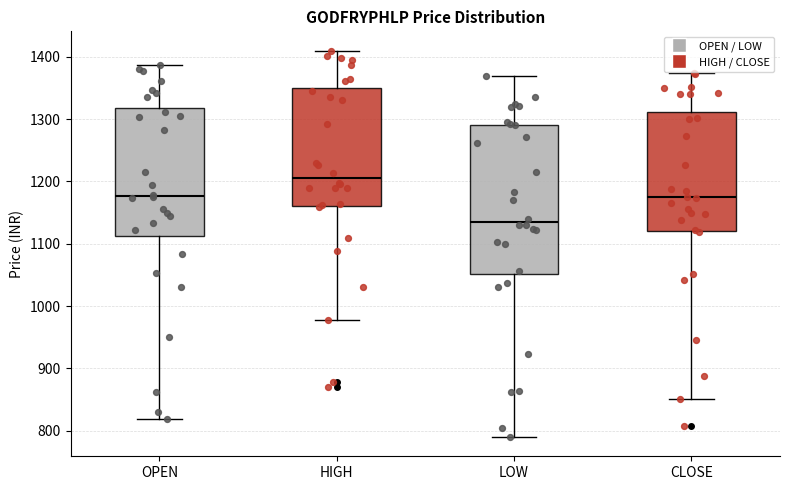

Reading left to right, read every box against the y-axis: the position of its median line, the range the box covers, and the ends of its whiskers. The values are not printed on the chart, so give them approximately, as read against the axis.

OPEN: median 1180, box 1110 to 1320, whiskers 820 to 1390
HIGH: median 1210, box 1160 to 1350, whiskers 980 to 1410
LOW: median 1140, box 1050 to 1290, whiskers 790 to 1370
CLOSE: median 1170, box 1120 to 1310, whiskers 850 to 1370